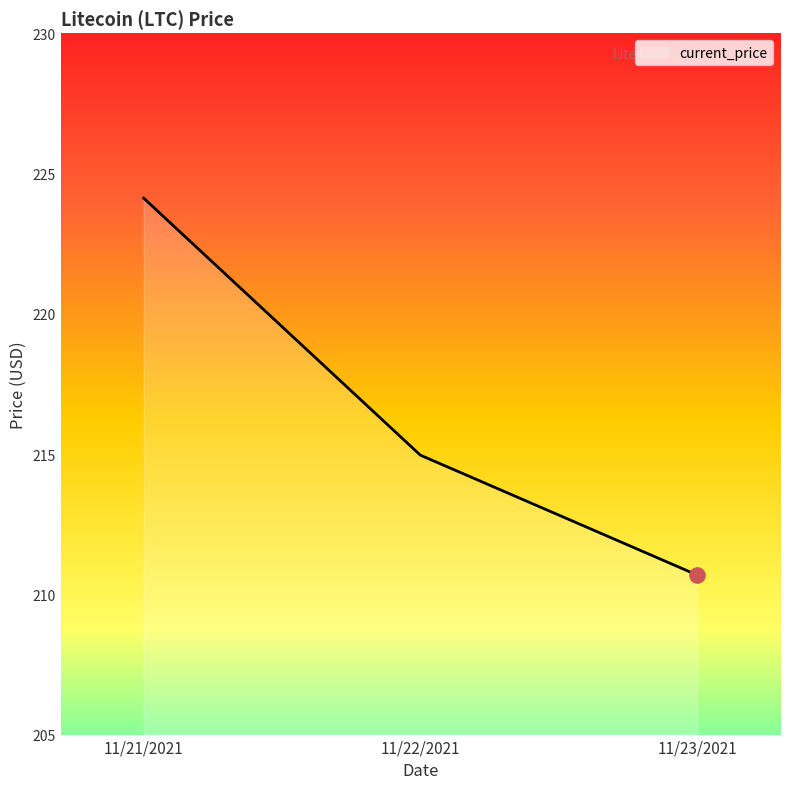

Approximately how many times larger is the value at 11/22/2021 compared to 11/21/2021?

1.0